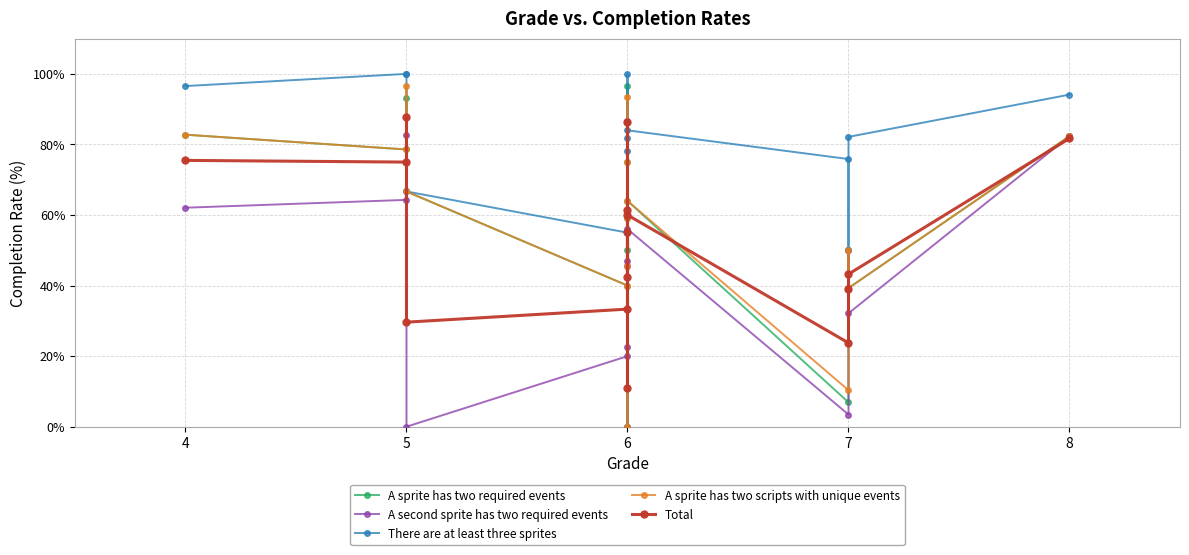

How many data points in A second sprite has two required events are above 46?

8